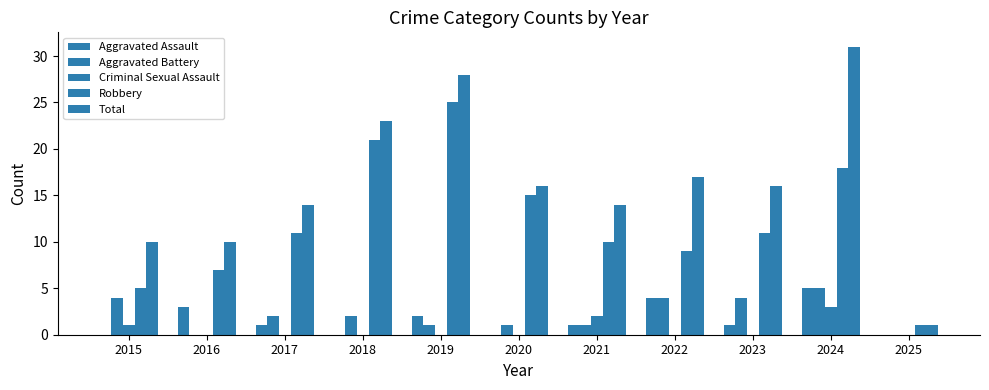

Between 2019 and 2023, which series saw the biggest shift?

Robbery